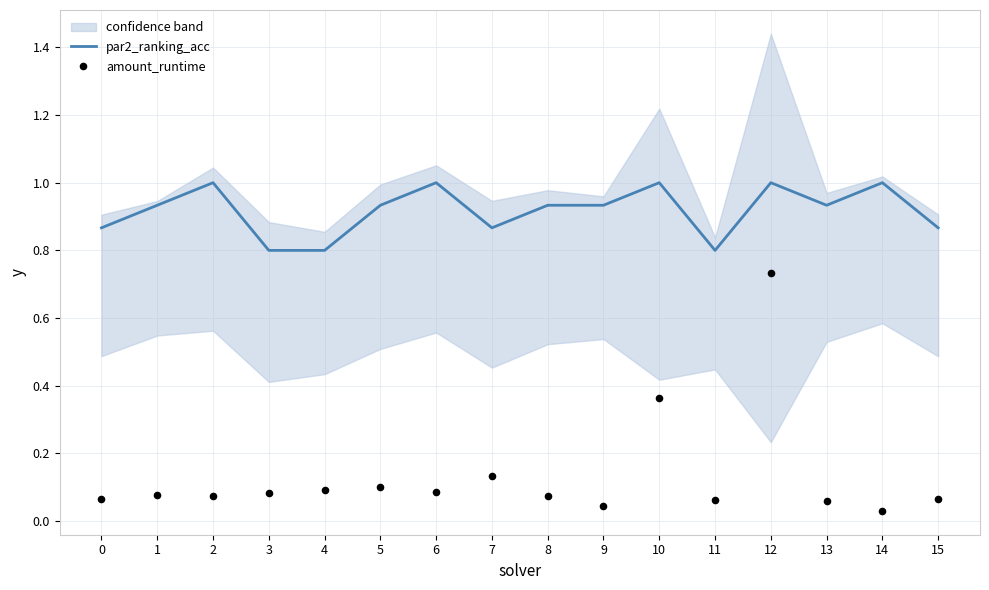

What are all the series names shown in the legend?

par2_ranking_acc, amount_runtime